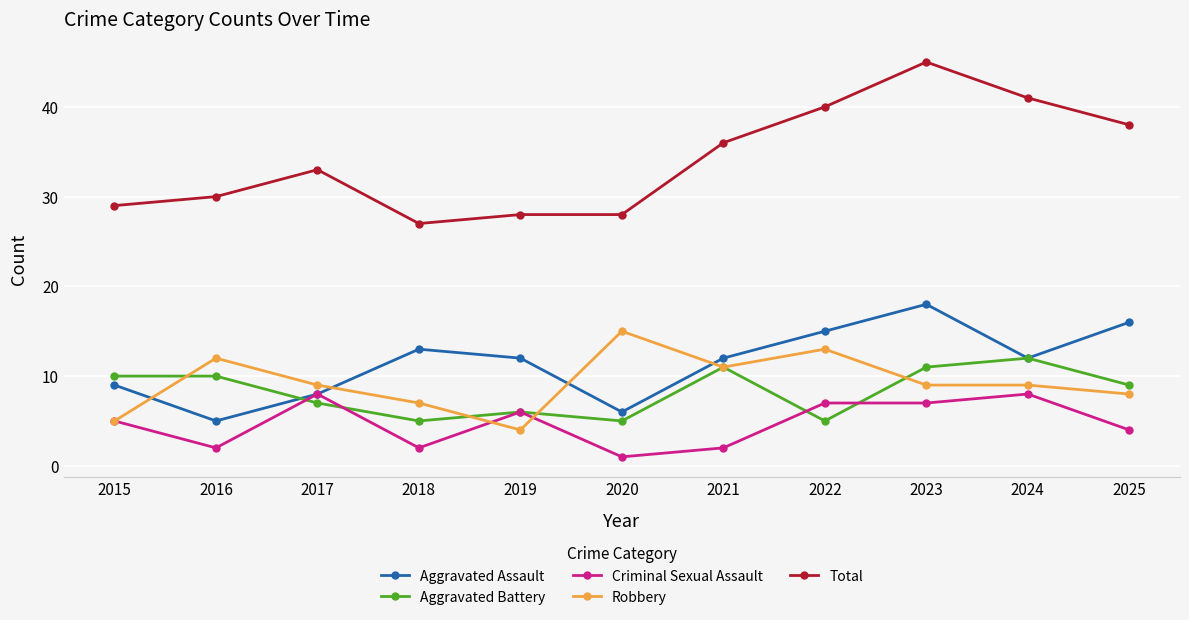

True or false: Robbery and Aggravated Assault cross at least once.

True